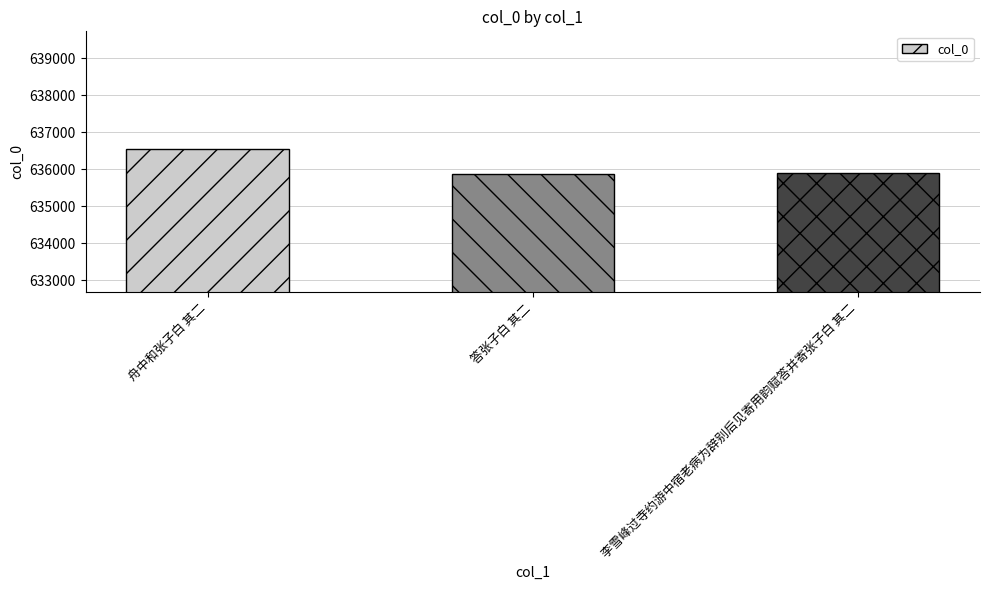

Which category has the highest value across all series?

舟中和张子白 其二